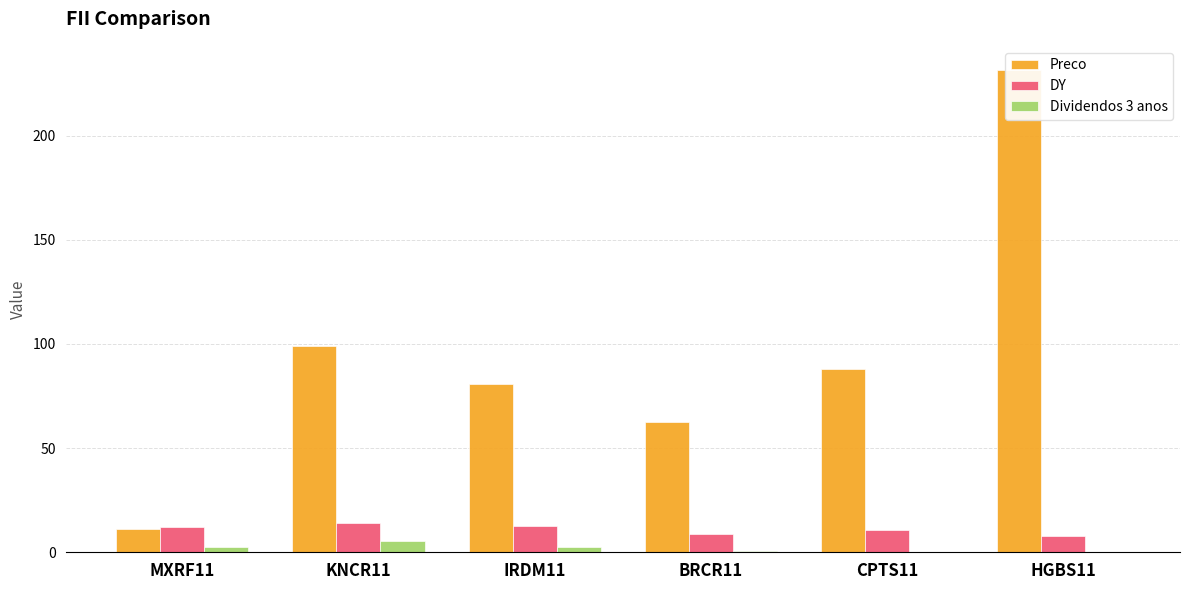

What is the sum of the Dividendos 3 anos values at BRCR11 and KNCR11?

6.2